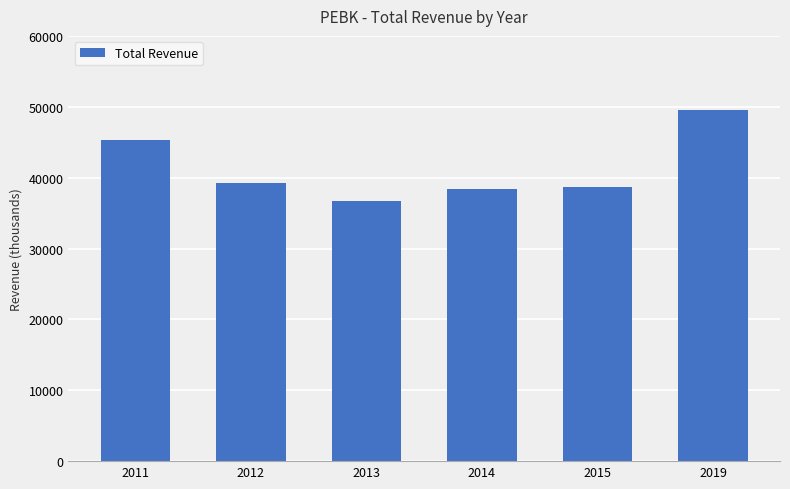

What is the difference between the values at 2011 and 2019?

4300